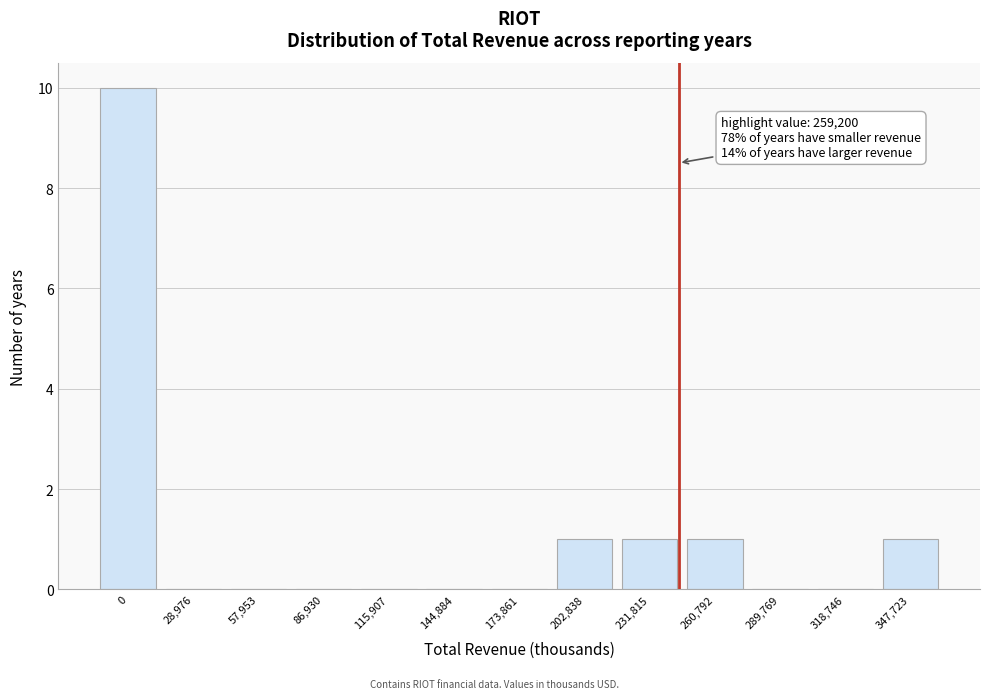

Reading right to left, extract all data points from this chart.

347,723=1	318,746=0	289,769=0	260,792=1	231,815=1	202,838=1	173,861=0	144,884=0	115,907=0	86,930=0	57,953=0	28,976=0	0=10